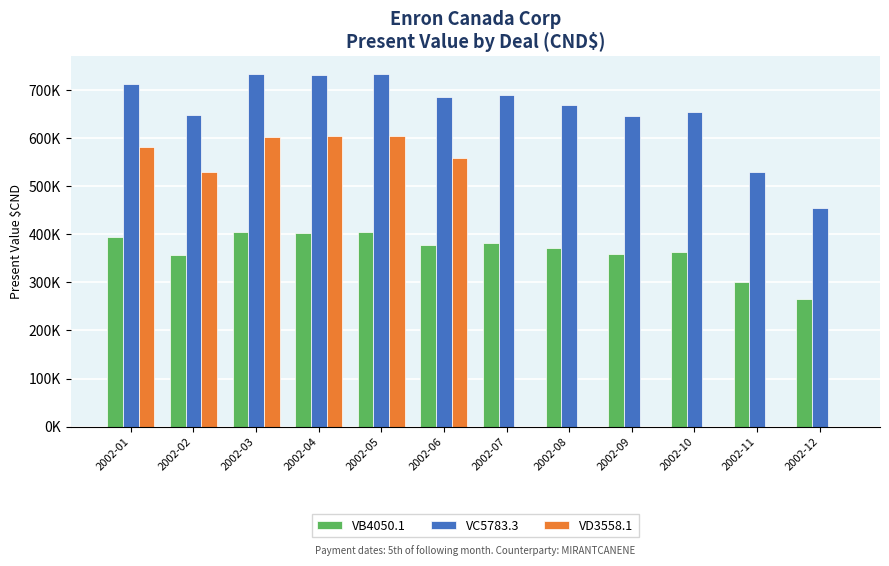

Are the bars grouped side by side (vs. stacked)?

Yes